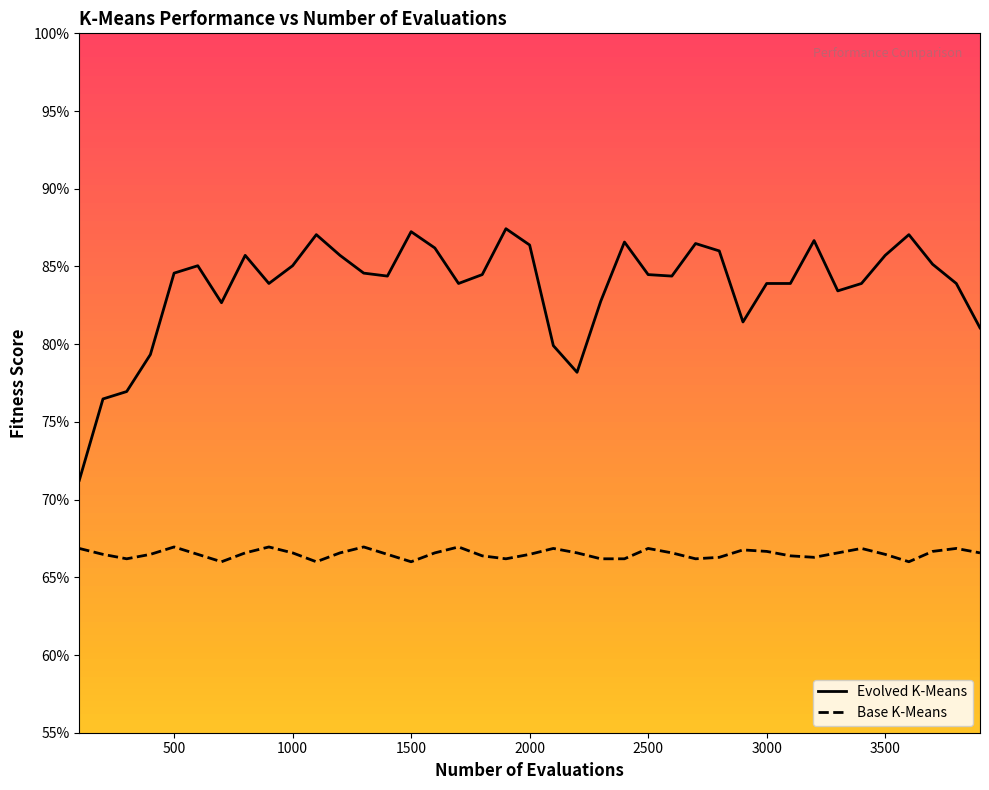

What value does the Base K-Means series have at 100?

0.7